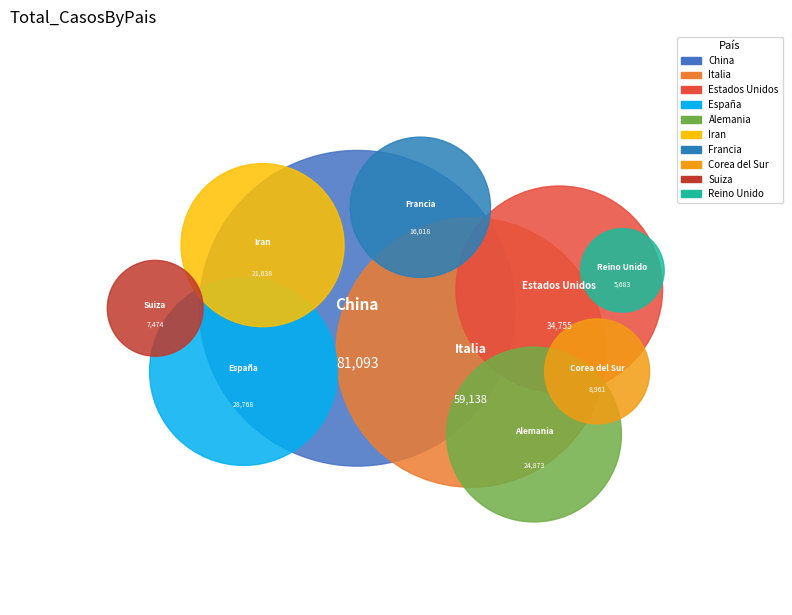

Does Corea del Sur represent more than half of the total?

No